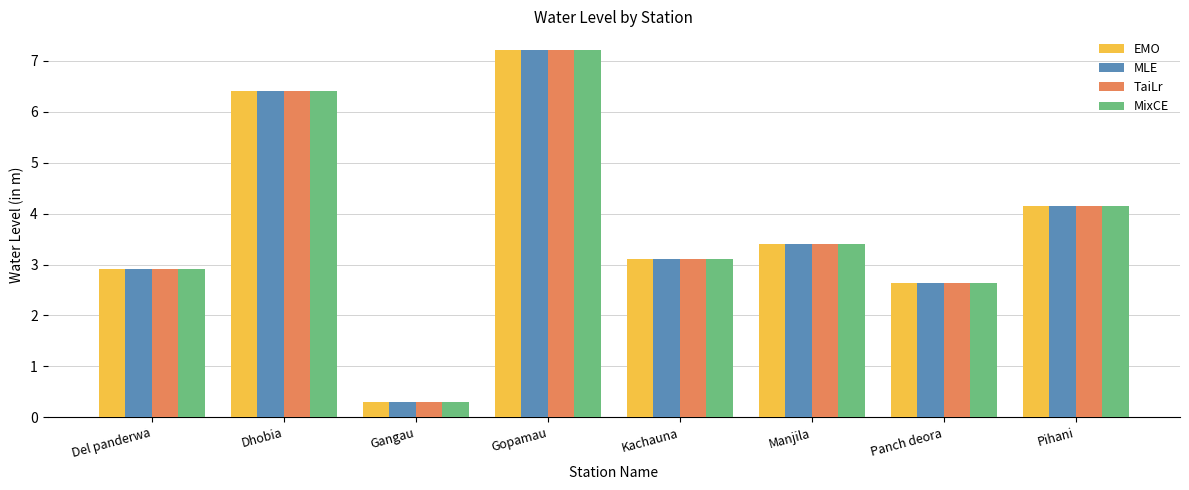

Does the chart contain stacked bars?

No